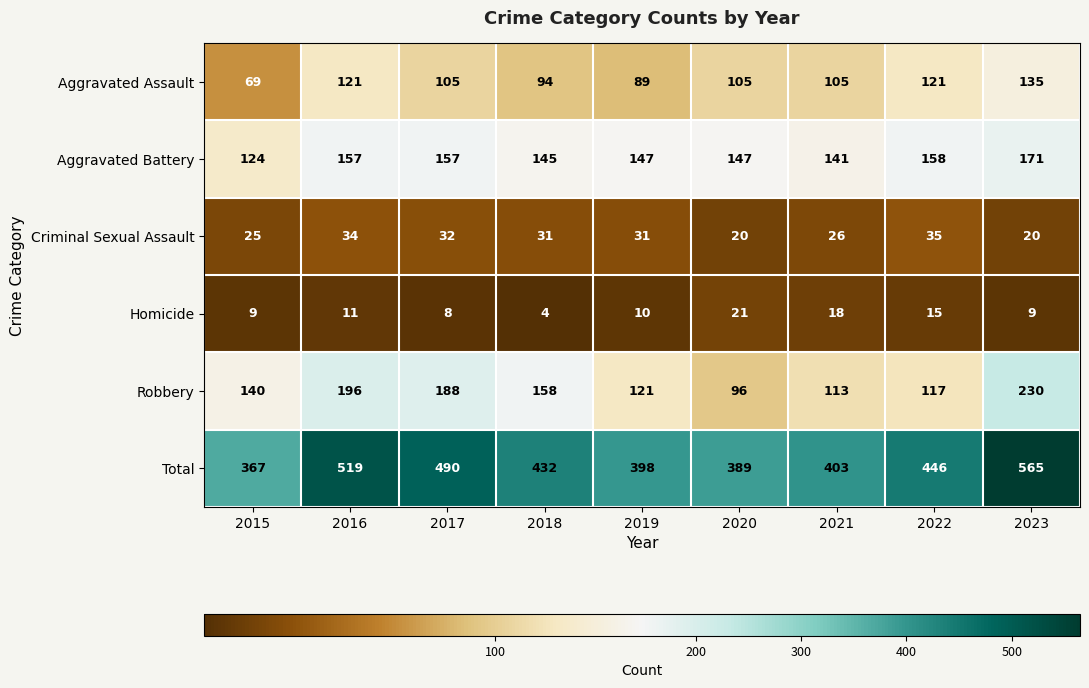

Read the Criminal Sexual Assault value at 2016, to the nearest 10.

30